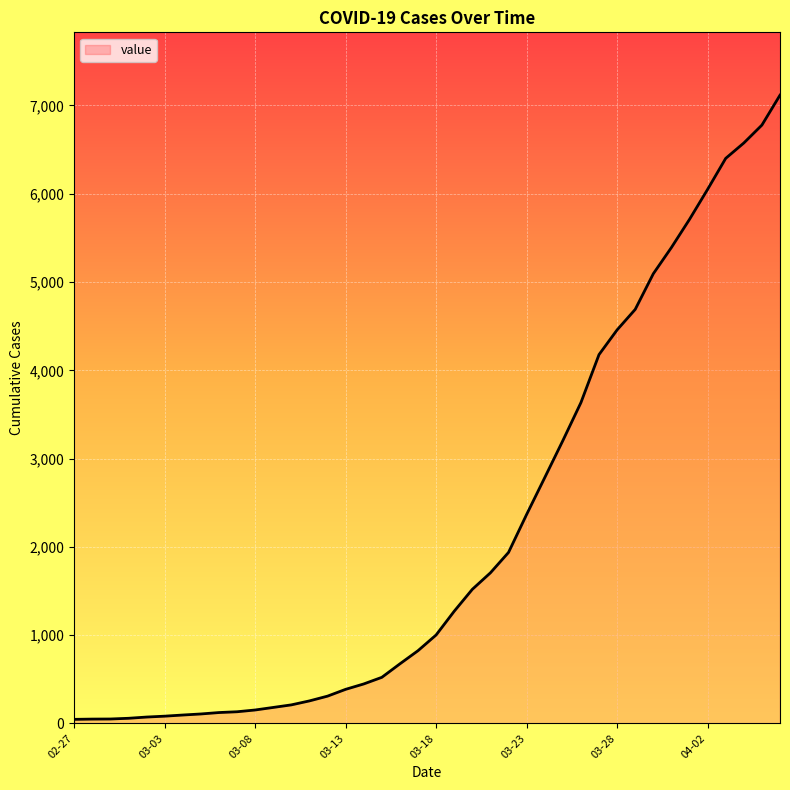

How many categories are shown in the chart?

40